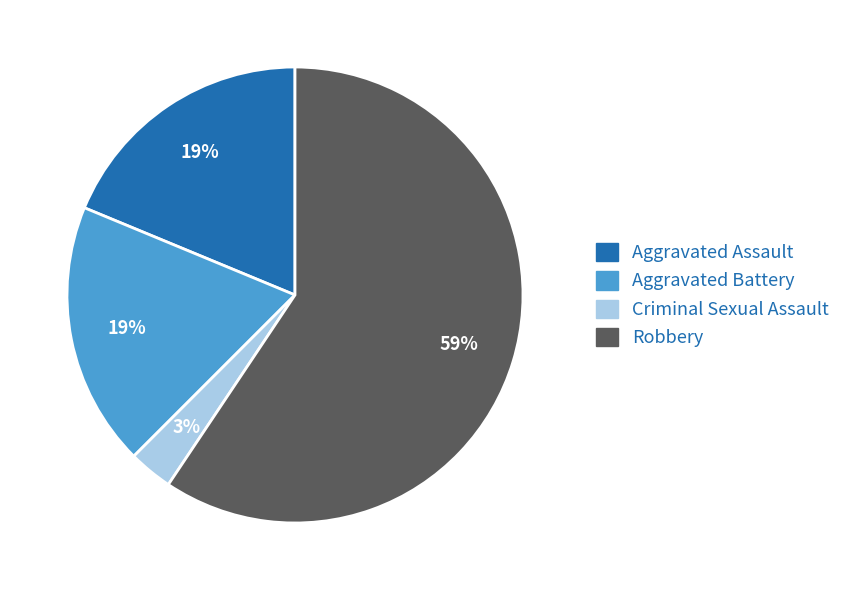

Which category accounts for the majority?

Robbery